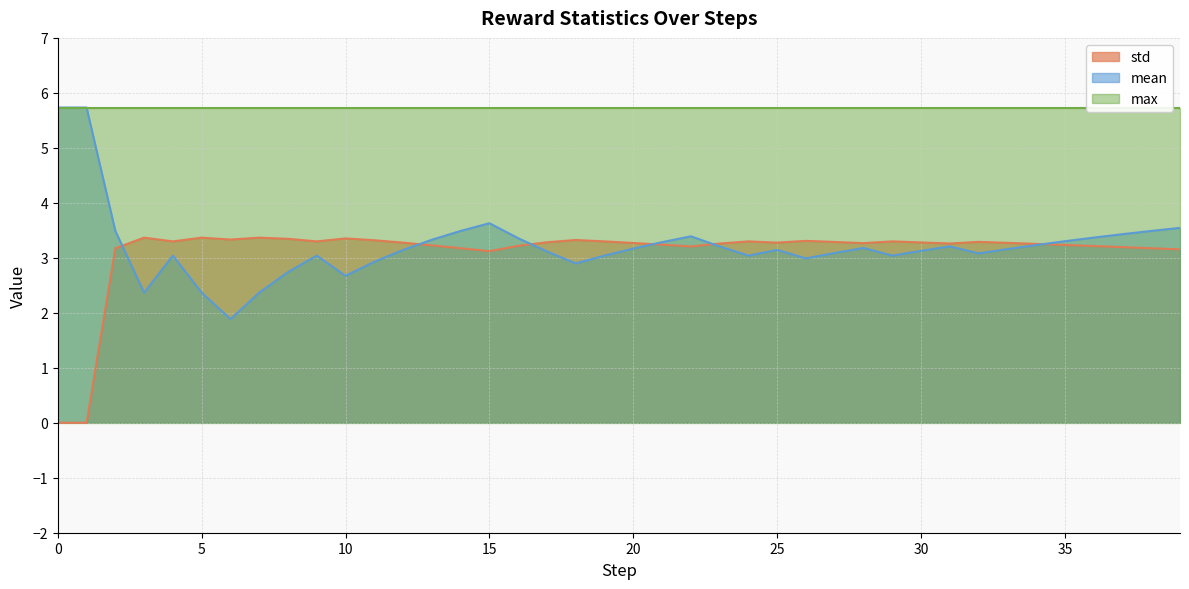

What is the maximum value for mean?

5.7